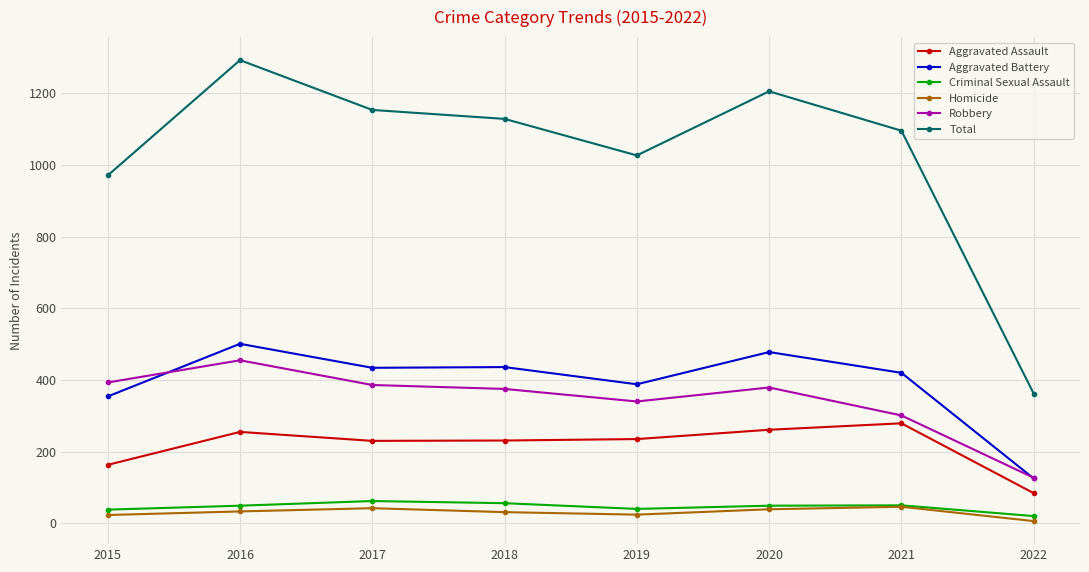

At which label does Aggravated Assault reach its minimum?

2022